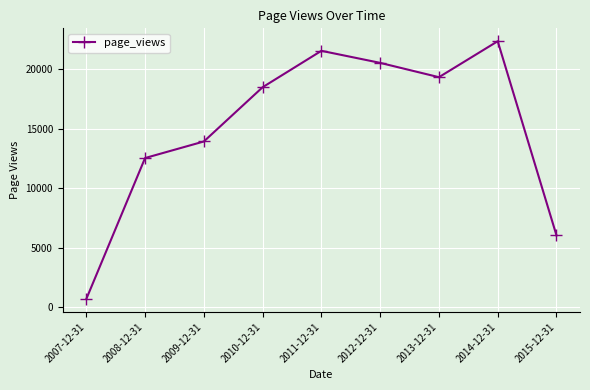

Does the chart have visible grid lines?

Yes